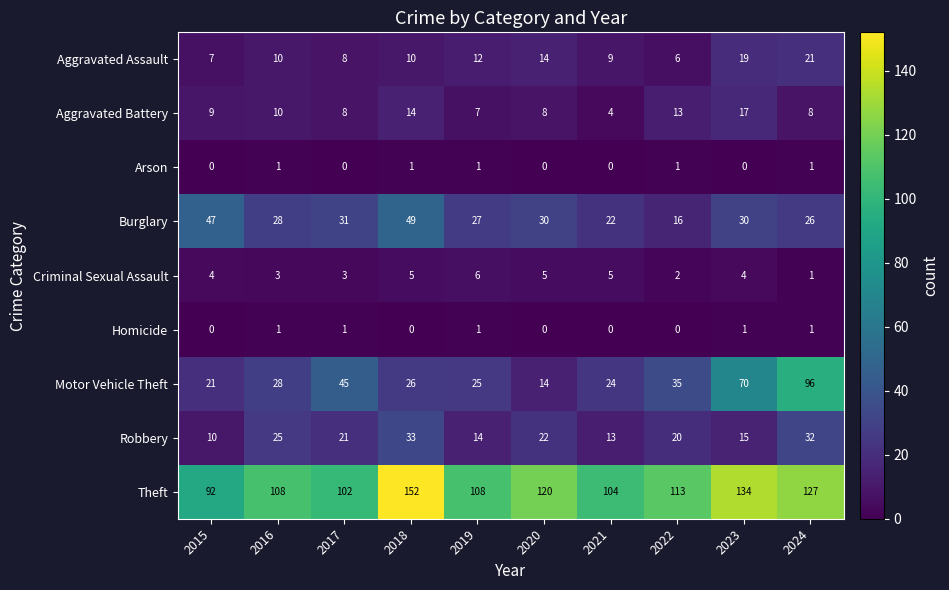

Is it true that Criminal Sexual Assault equals 1 at 2017?

False